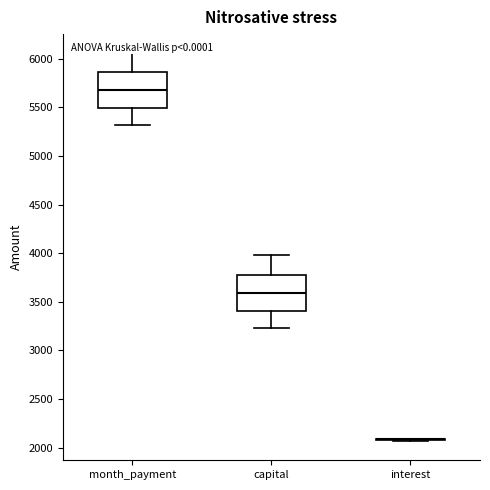

Reading left to right, transcribe this box plot: for each box, give where its median line is, the range the box spans, and where its two whiskers end, as read against the y-axis. The values are not printed on the chart, so give them approximately, as read against the axis.

month_payment: median 5650, box 5500 to 5850, whiskers 5300 to 6050
capital: median 3600, box 3400 to 3800, whiskers 3250 to 4000
interest: box collapsed to a line at 2100, whiskers 2050 to 2100